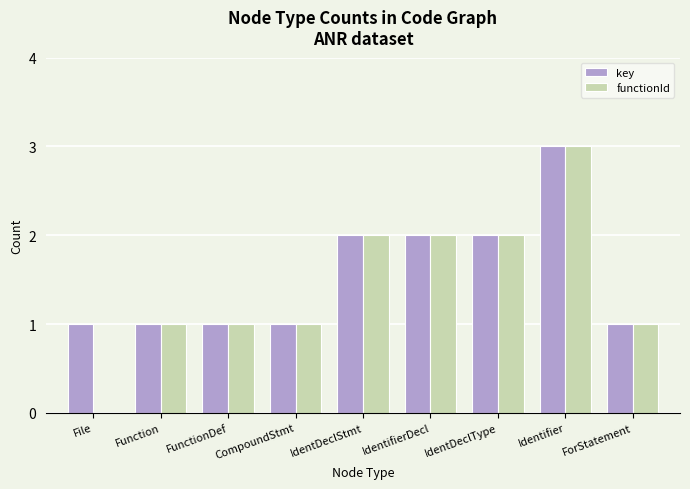

How many distinct data groups are displayed?

2